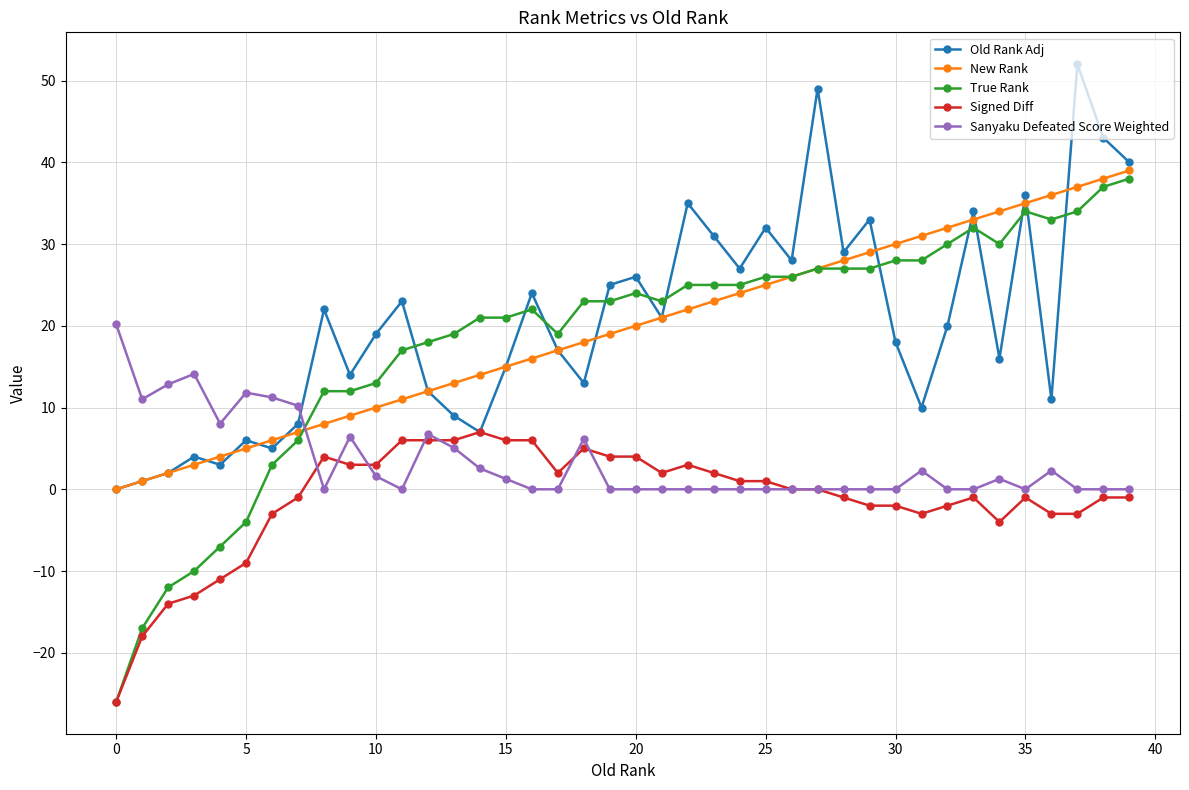

At how many categories does at least one series exceed 50?

1